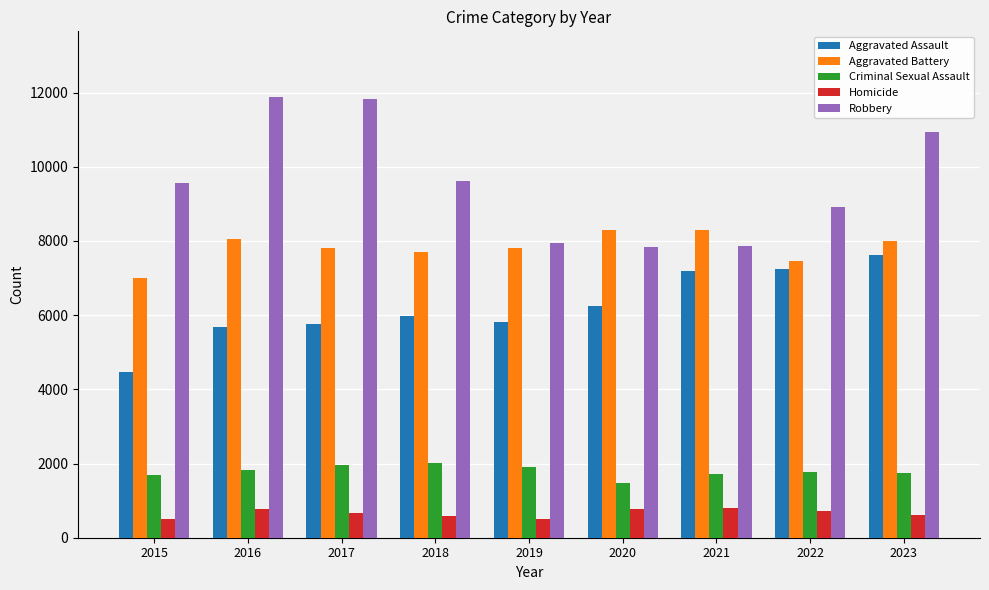

Is the value of Aggravated Battery at 2021 greater than the value of Robbery at 2018?

No